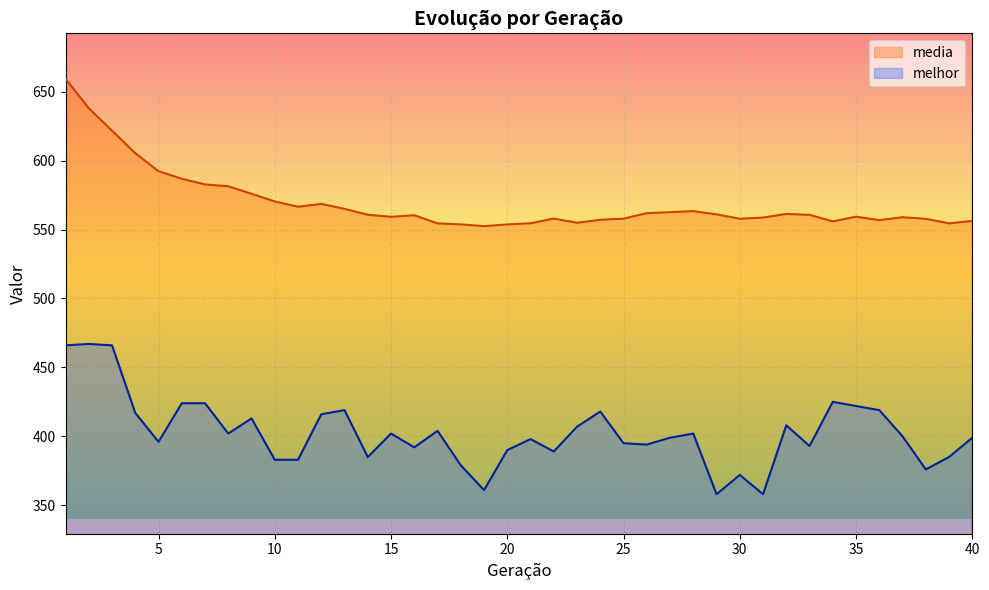

How many values in the media series exceed 560?

21